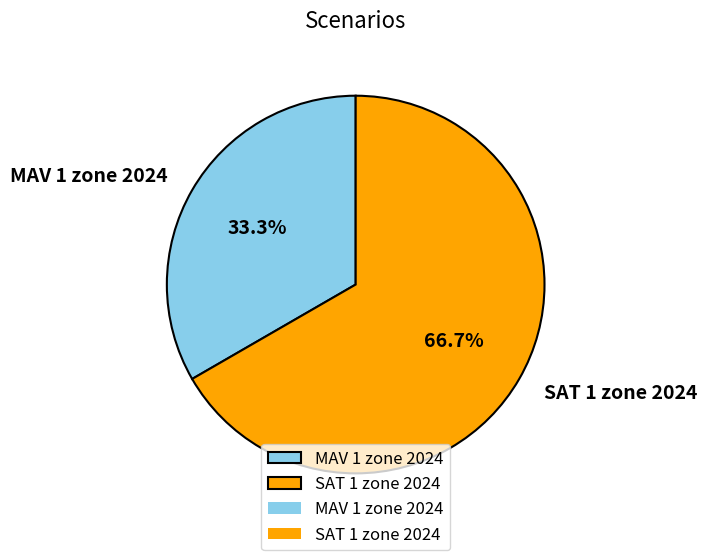

To the nearest percent, what is the difference between the largest and smallest slice percentages?

33%